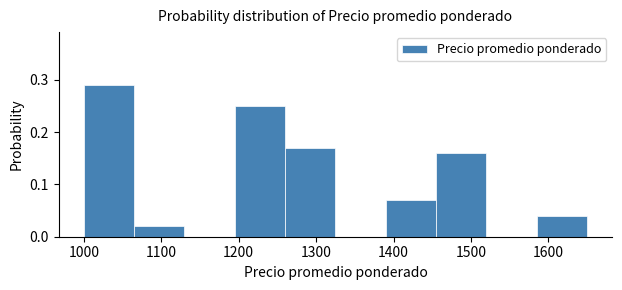

Over which range of the x-axis is the bar tallest?

1000 to 1065